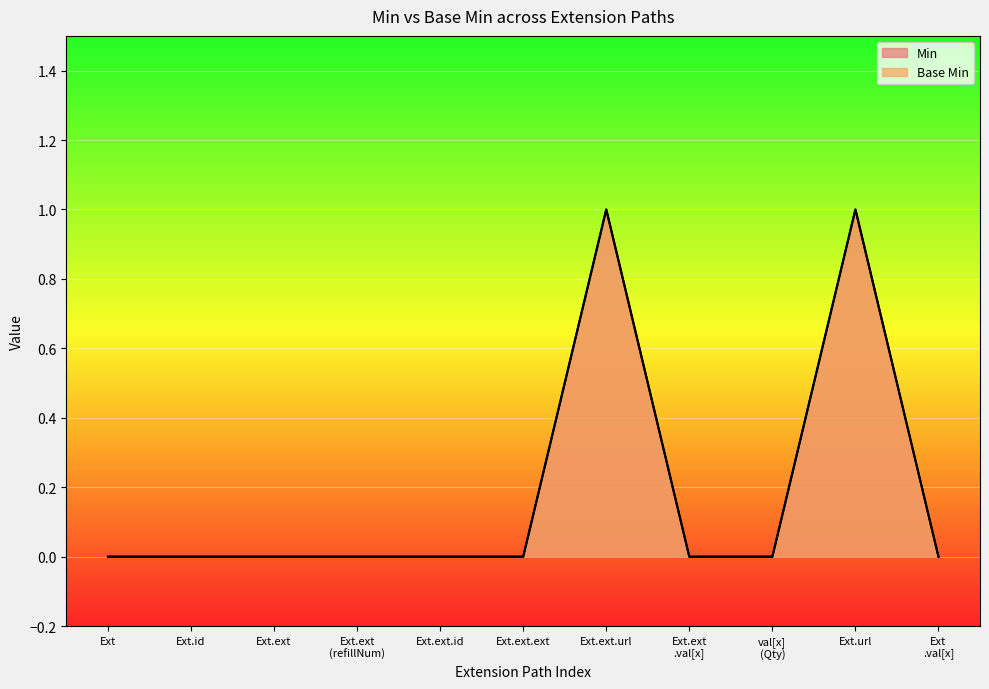

What is the highest value of the Base Min series?

1